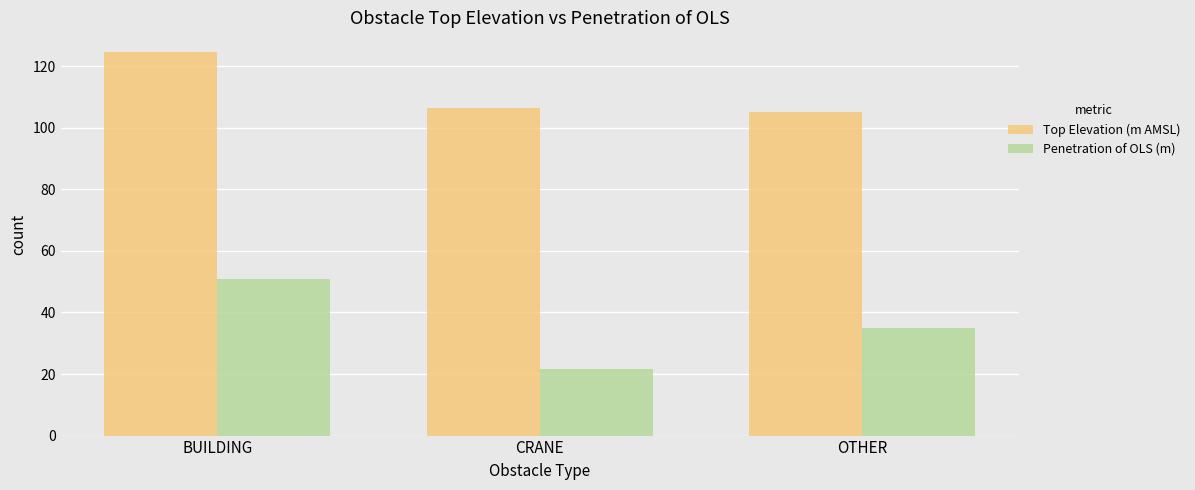

What are all the series names shown in the legend?

Top Elevation (m AMSL), Penetration of OLS (m)